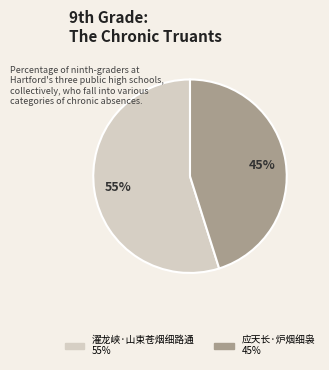

How many slices are in this pie chart?

2